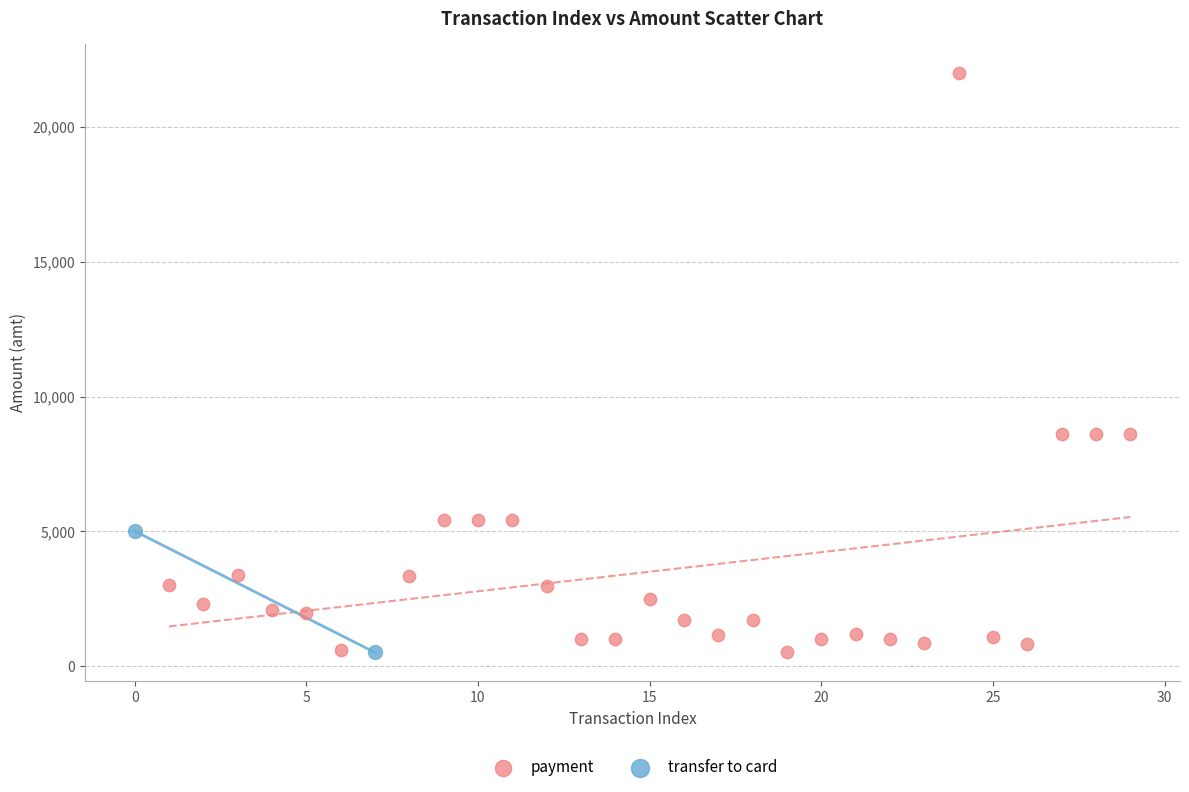

What are all the series names shown in the legend?

payment, transfer to card